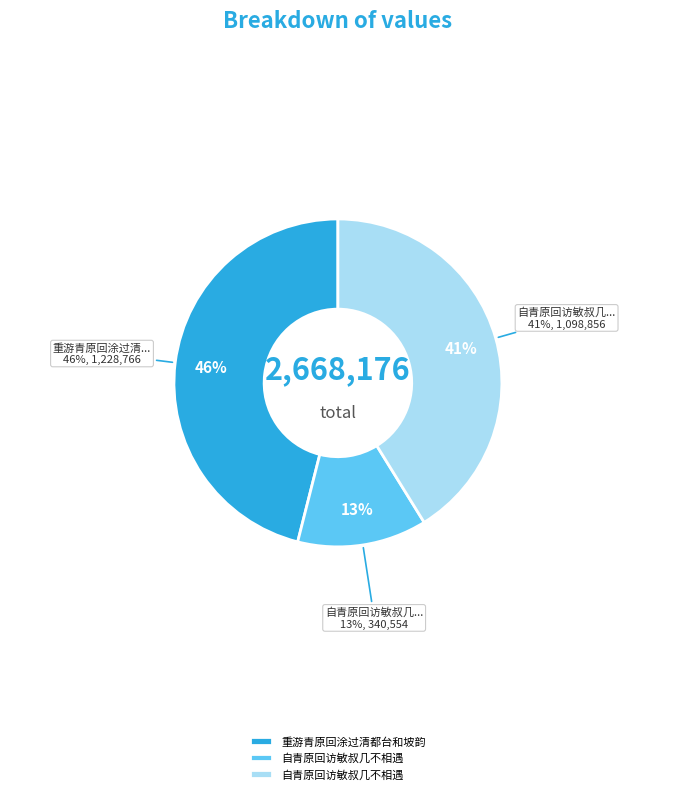

The 自青原回访敏叔几不相遇 slice represents 19% of the pie. True or false?

False